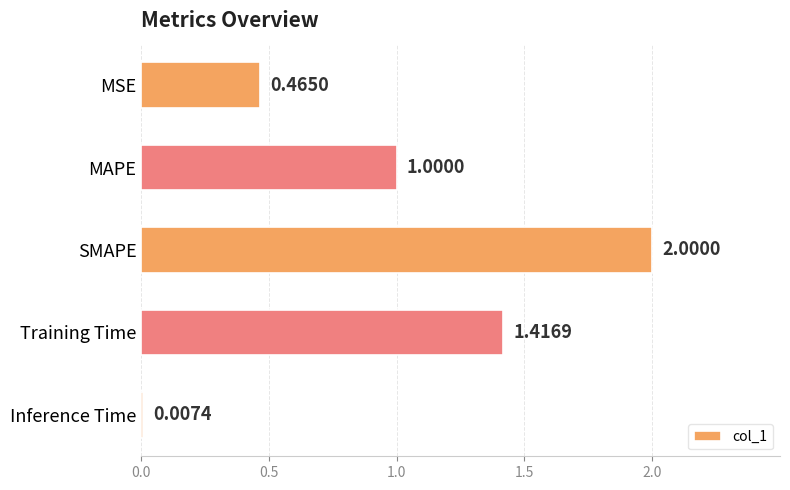

What is the sum of all values?

4.9